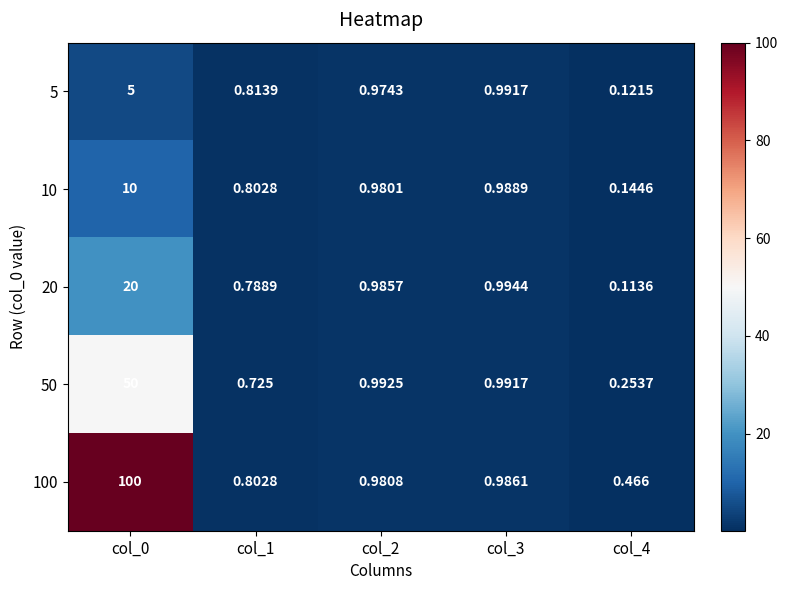

Count the number of data series in this chart.

5